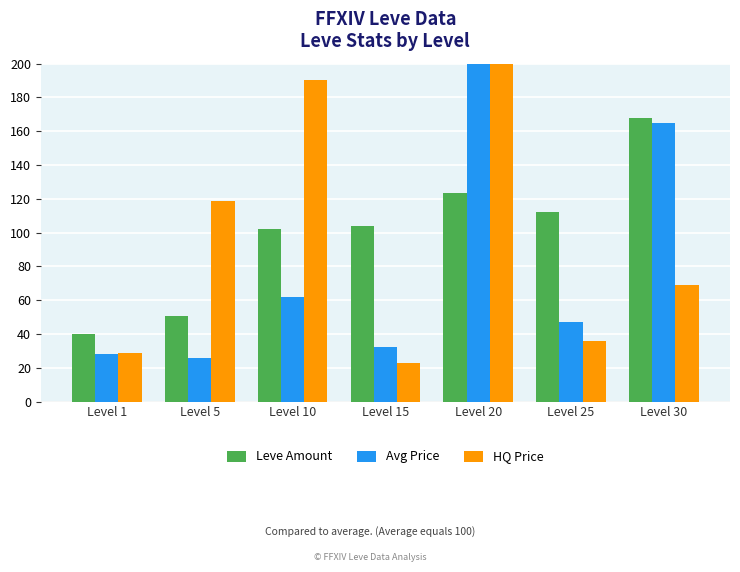

What is the total value across all series at Level 5?

195.0